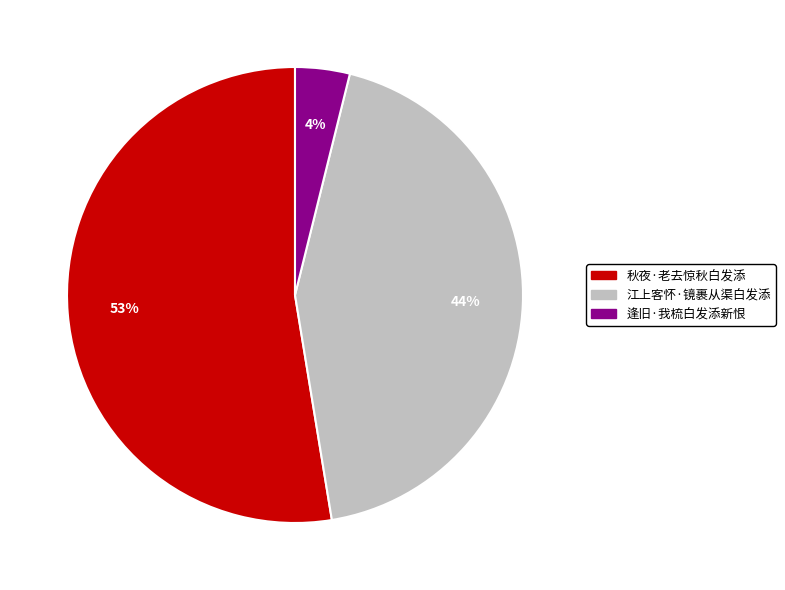

Is there a majority slice in this chart?

Yes